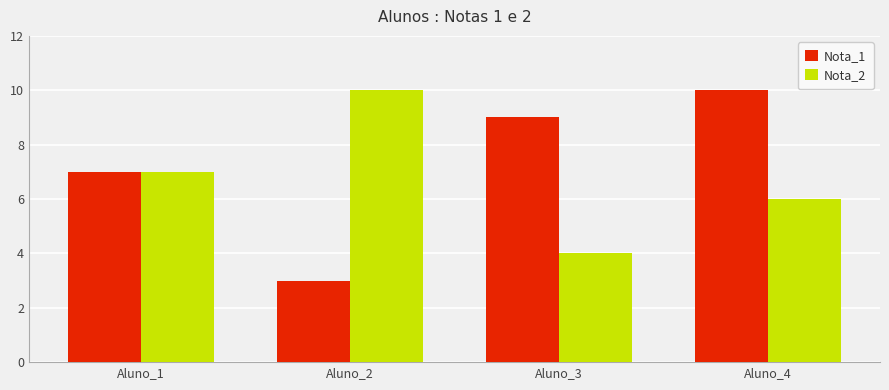

Does the chart contain any negative values?

No